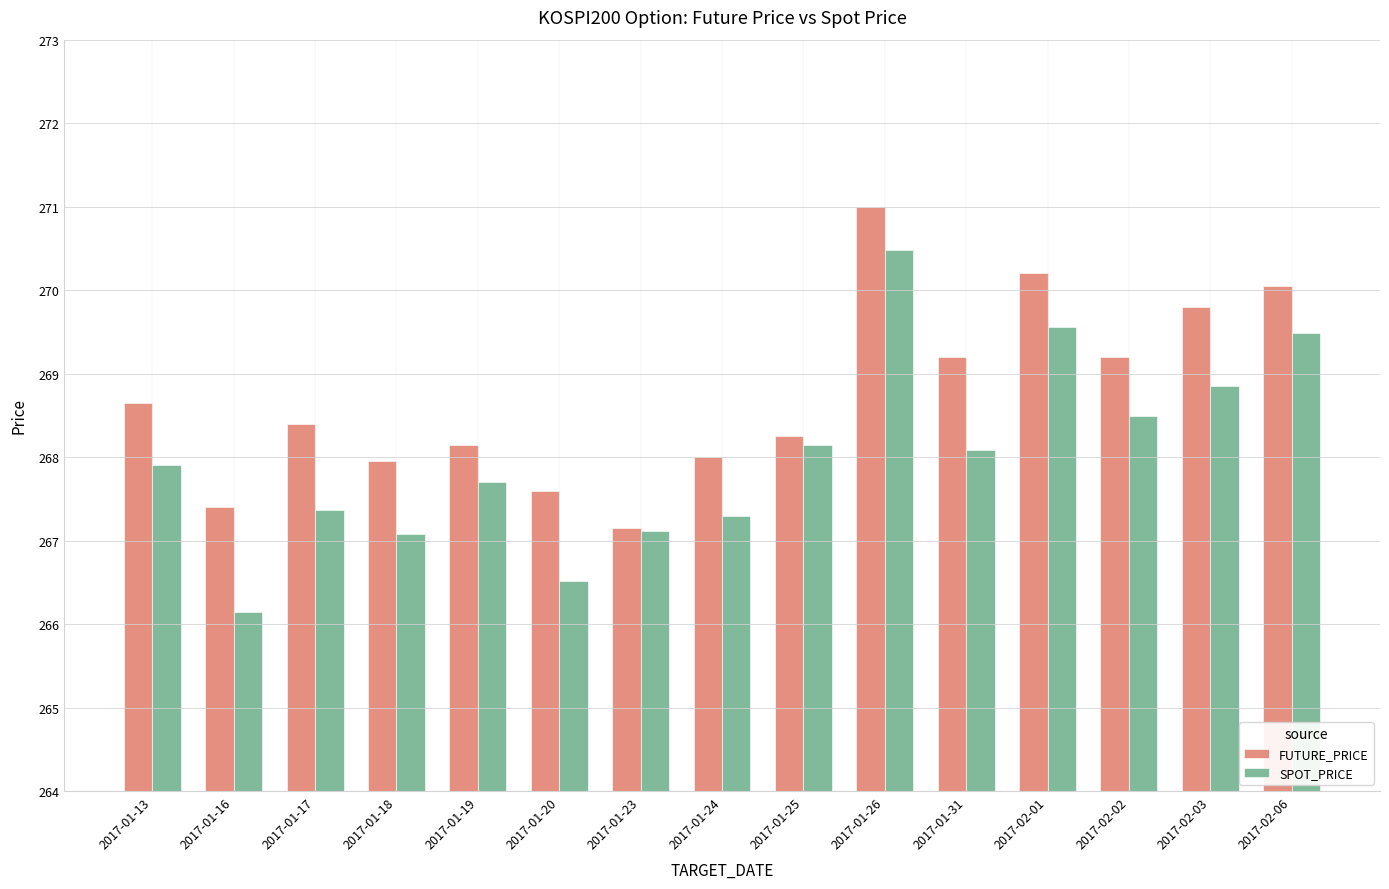

Which series has the largest total across all categories?

FUTURE_PRICE